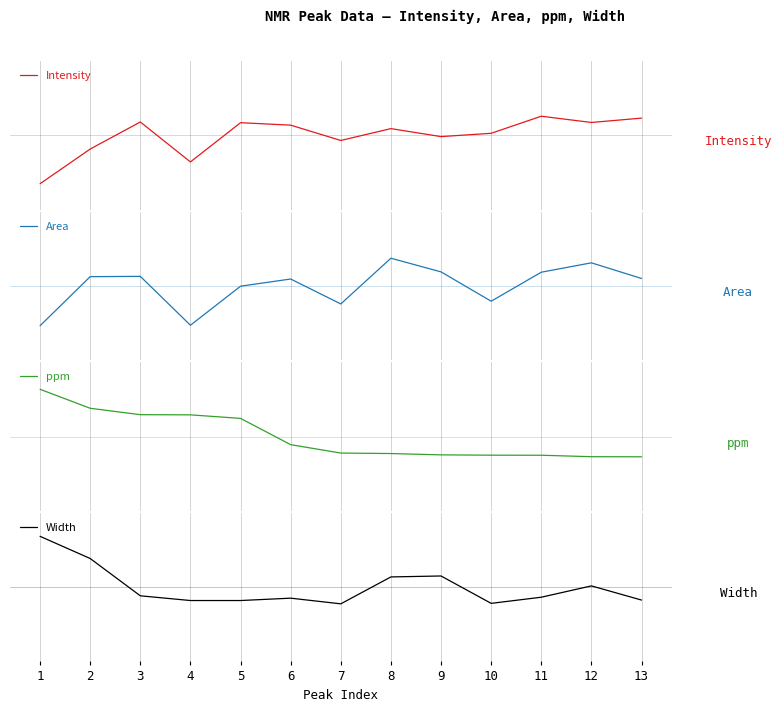

At how many categories does at least one series exceed 0?

12